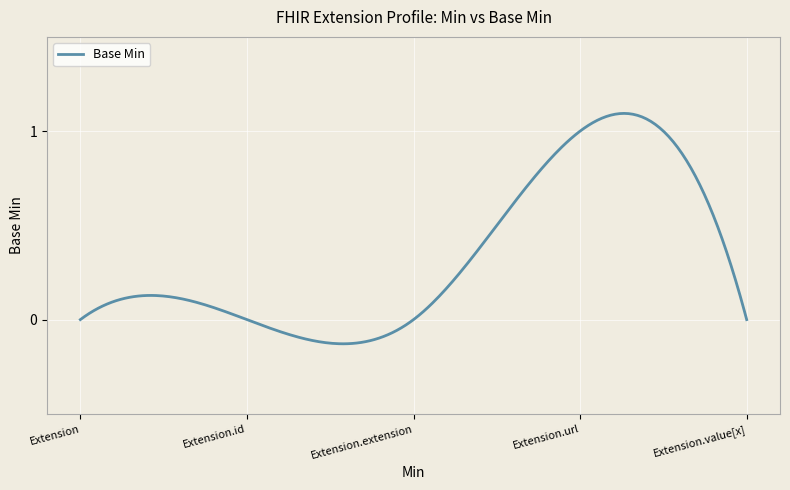

What is the difference between the maximum and minimum values?

1.2